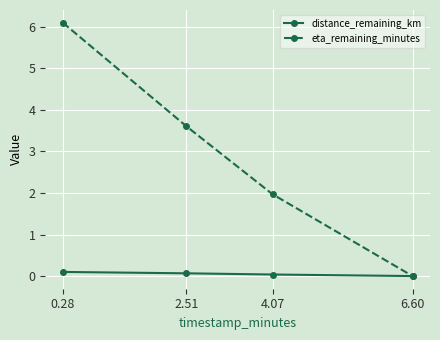

What is the greatest value displayed?

6.1